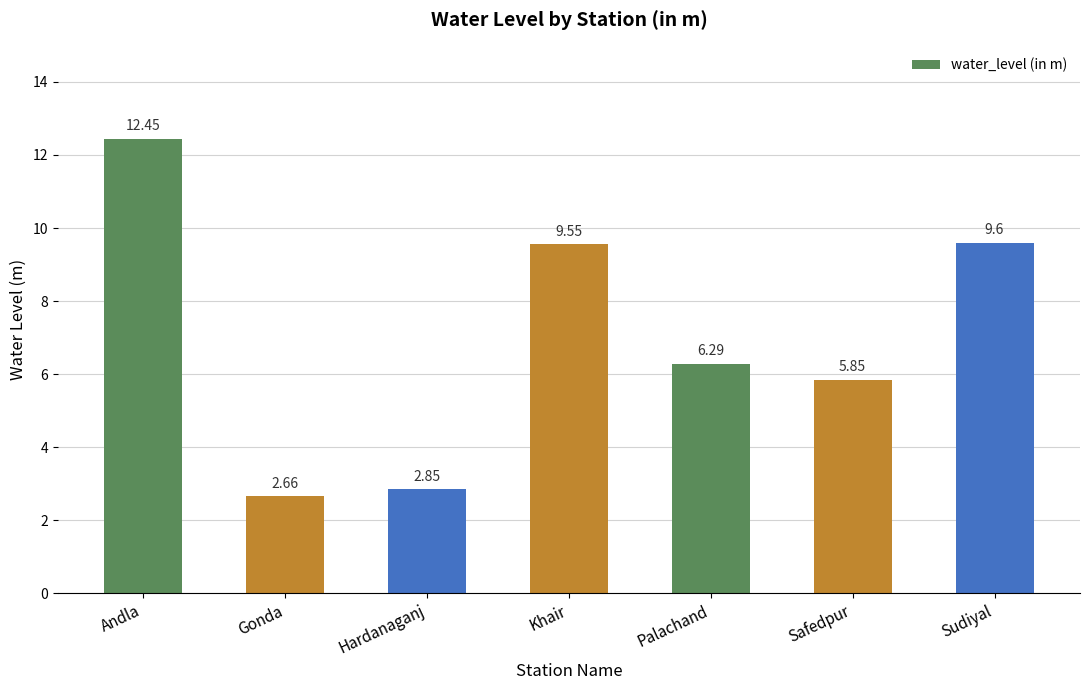

At which label is the value closest to 7?

Palachand